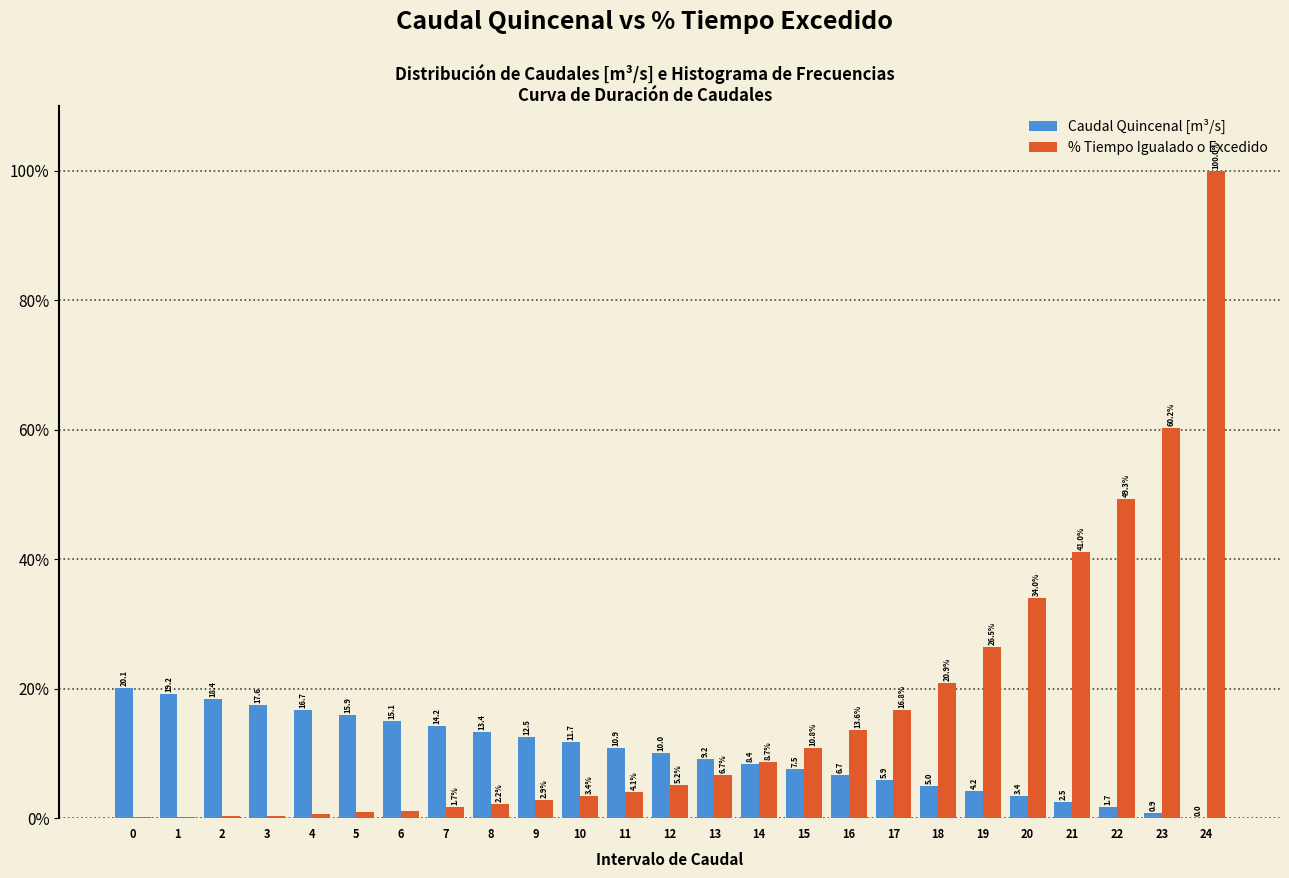

Where is Caudal Quincenal [m³/s] nearest to the value 10?

12